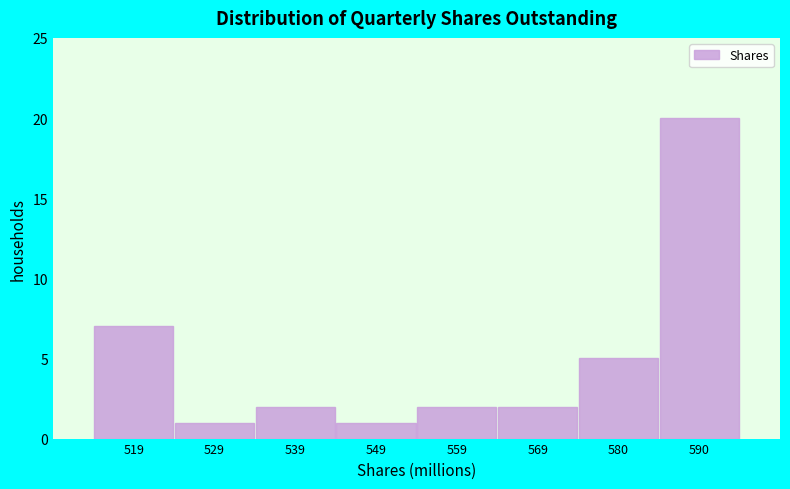

How tall is the bar that spans 564 to 574 on the x-axis? Neither the bar edges nor the heights are printed on the chart, so give them approximately, as read against the axes.

2